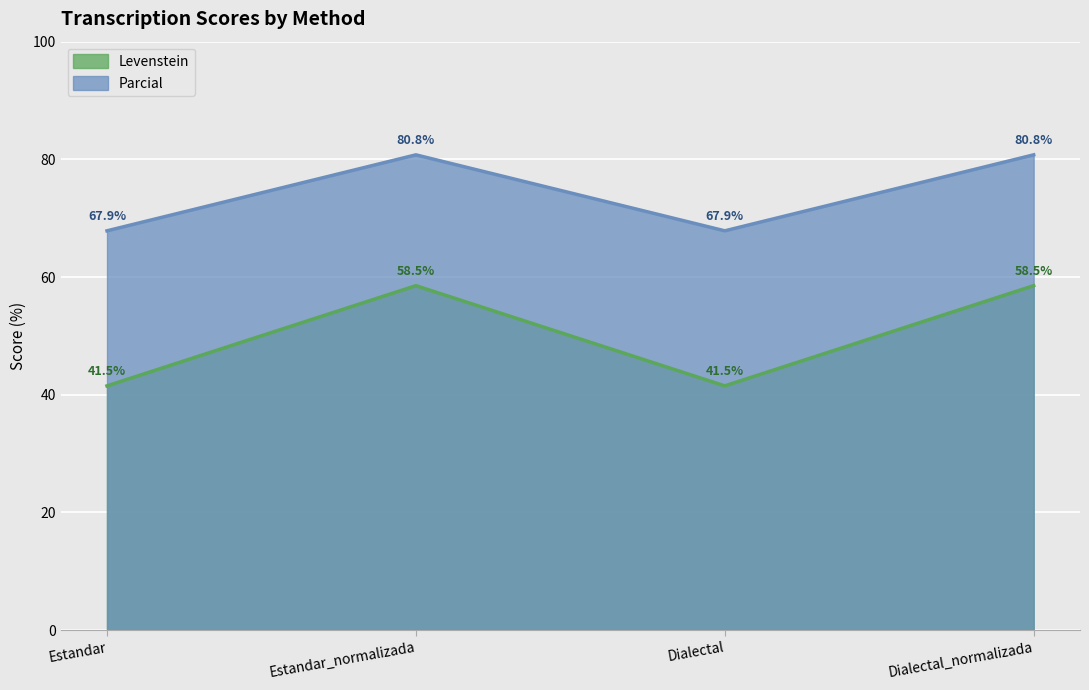

At which category does Levenstein reach its first local peak?

Estandar_normalizada